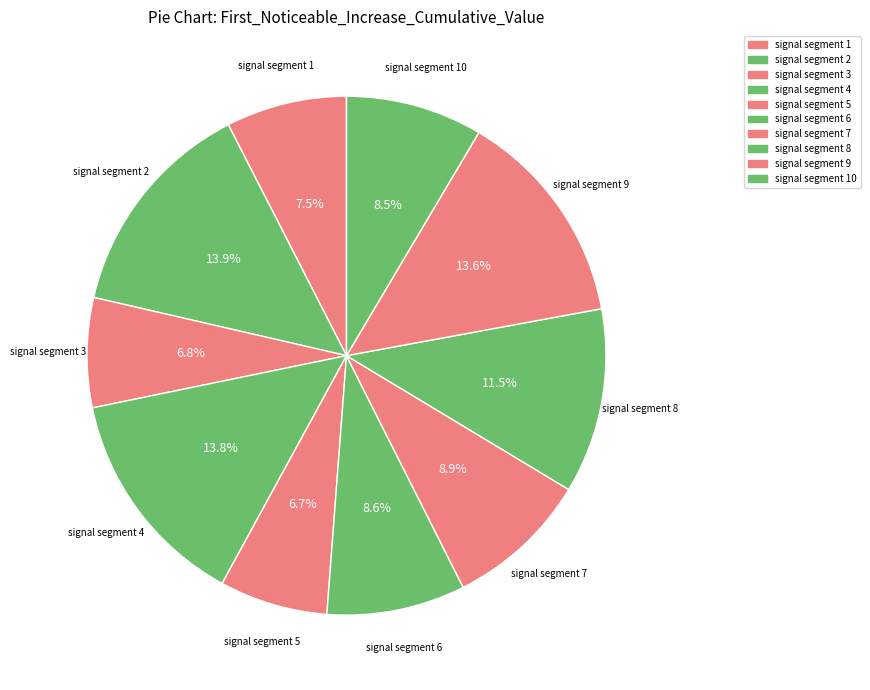

Does signal segment 4 account for over 50% of the chart?

No